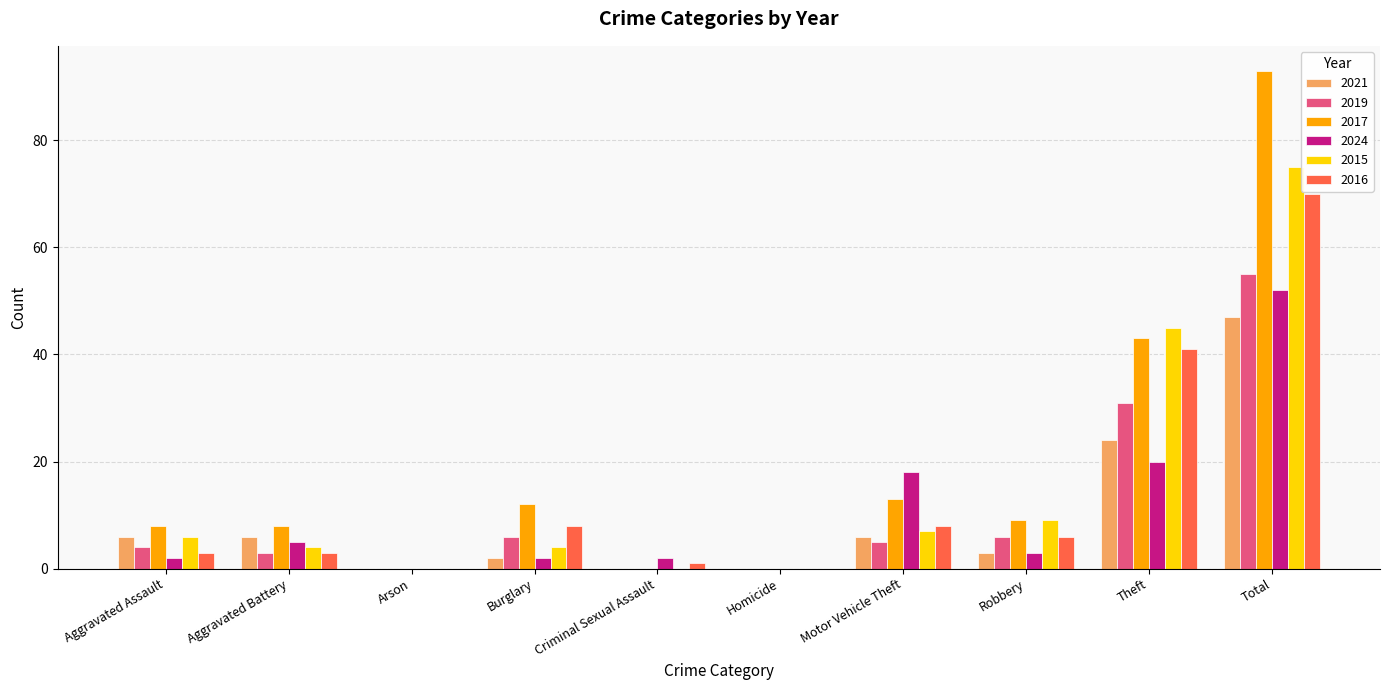

At which label is 2021 closest to 23?

Theft